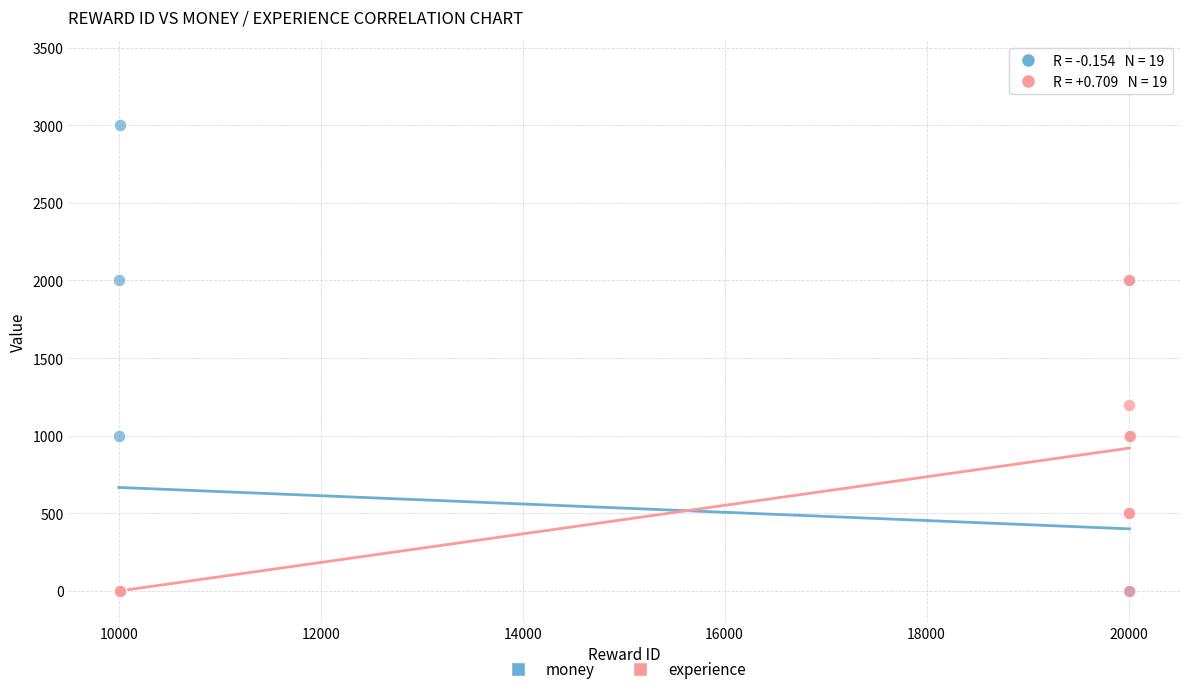

Across all series, what Y value is closest to 1500?

1200